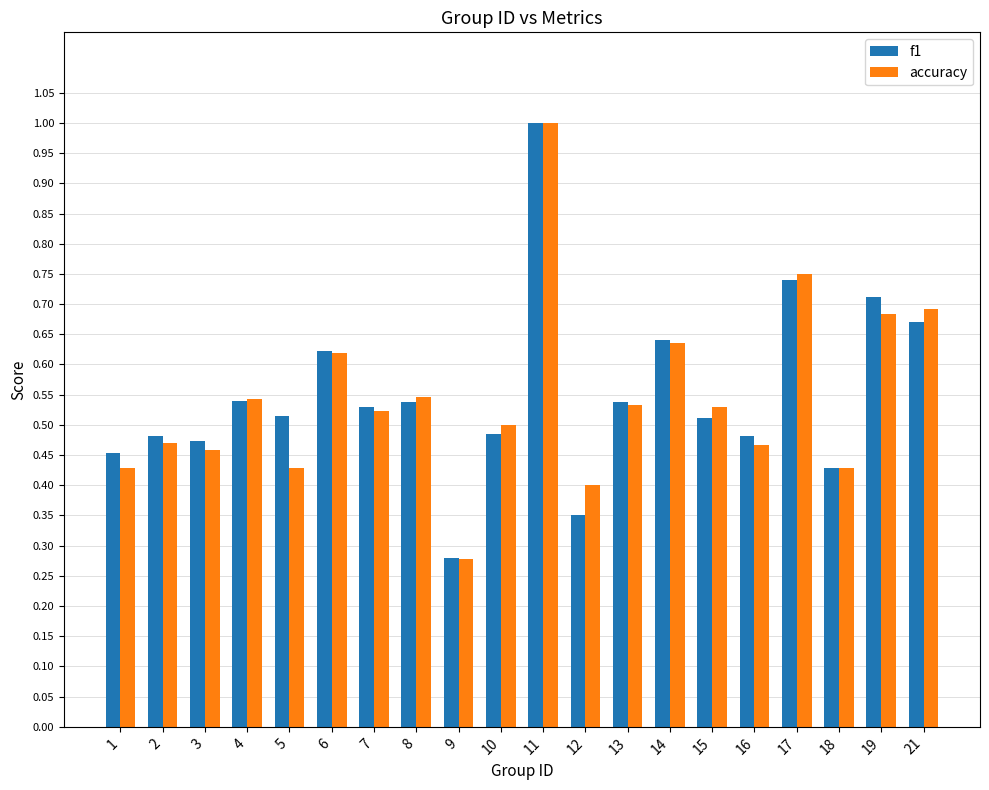

Which series changed the most between 10 and 19?

f1